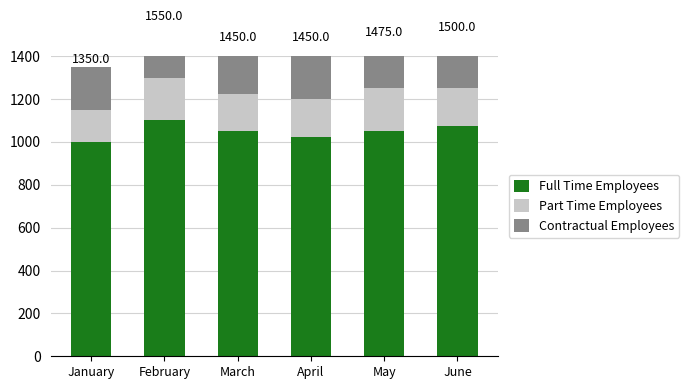

The value of Full Time Employees at January is 1000. True or false?

True